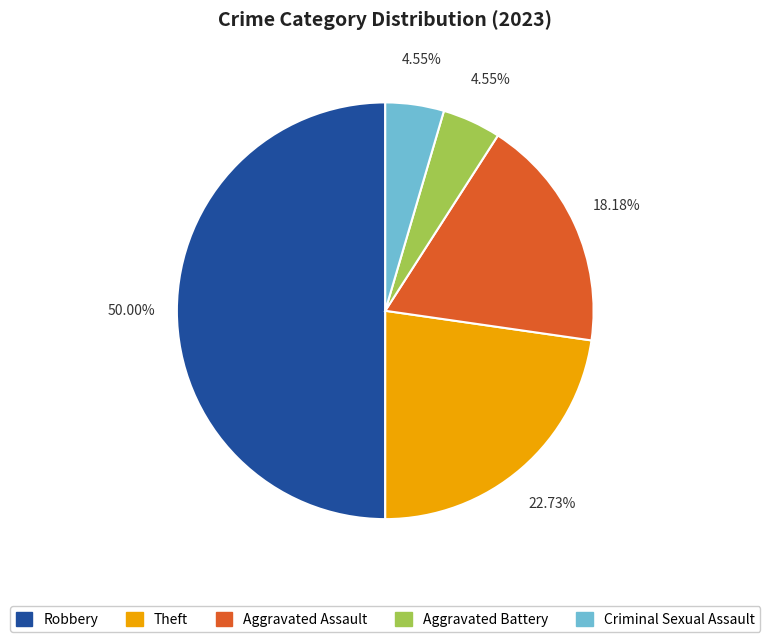

Is it true that Criminal Sexual Assault is 5% of the pie?

True